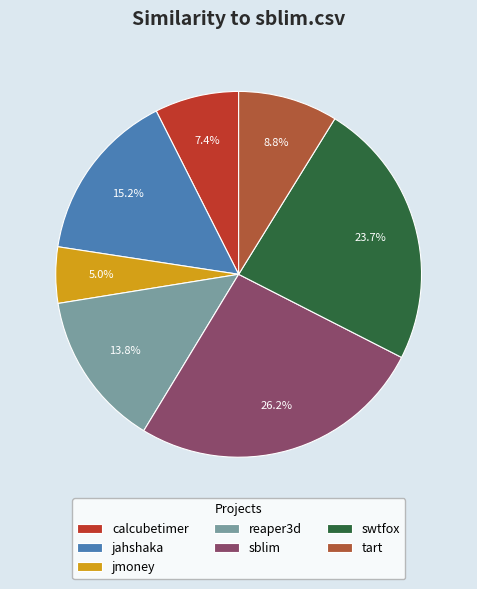

Which category has the biggest portion of the pie?

sblim